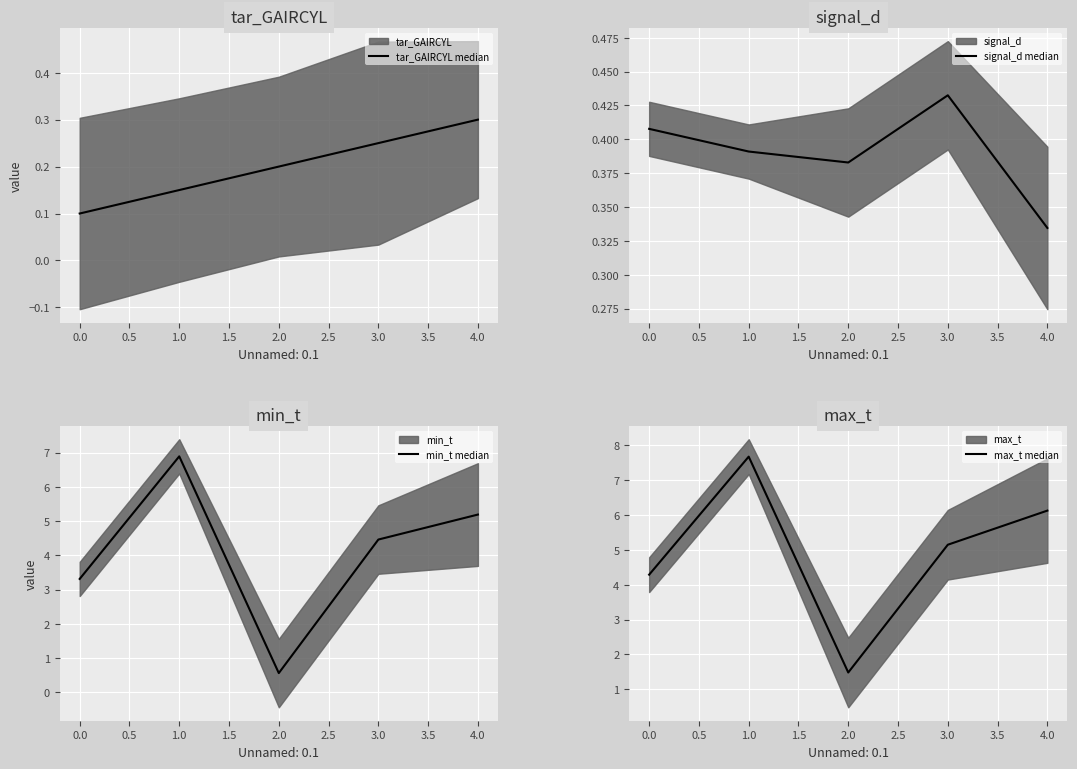

List the series in order of their peak value, highest first.

max_t median, min_t median, signal_d median, tar_GAIRCYL median